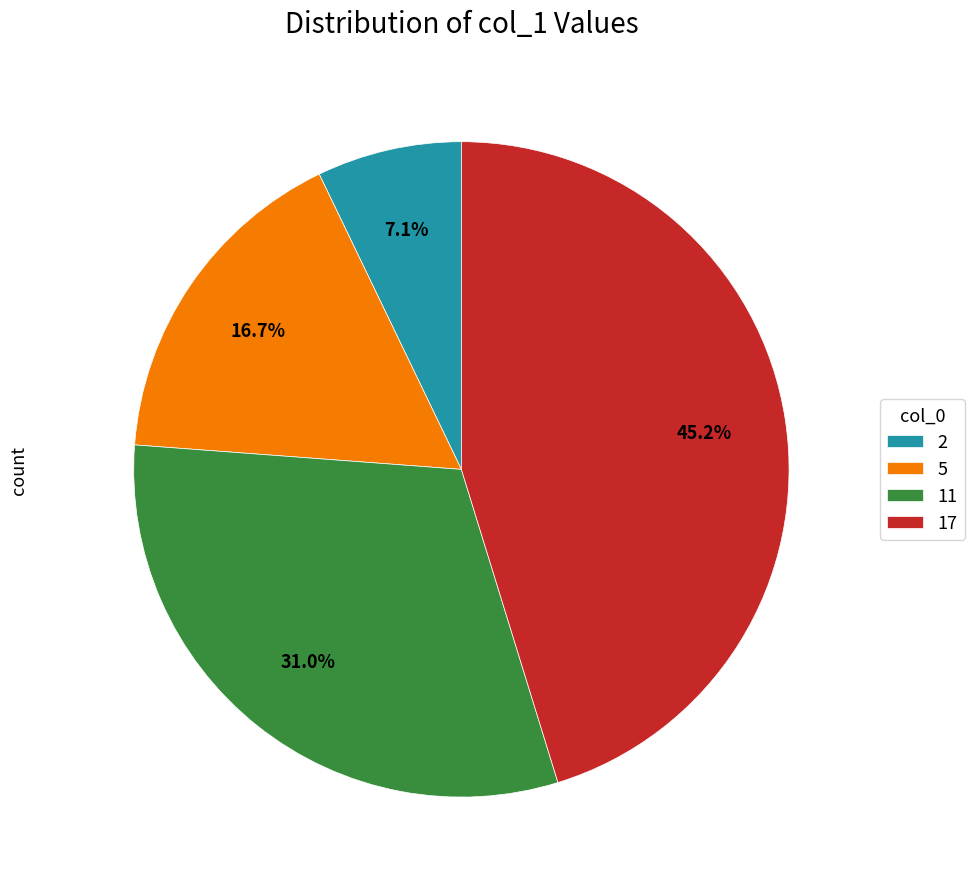

What portion of the pie excludes 2?

92.9%